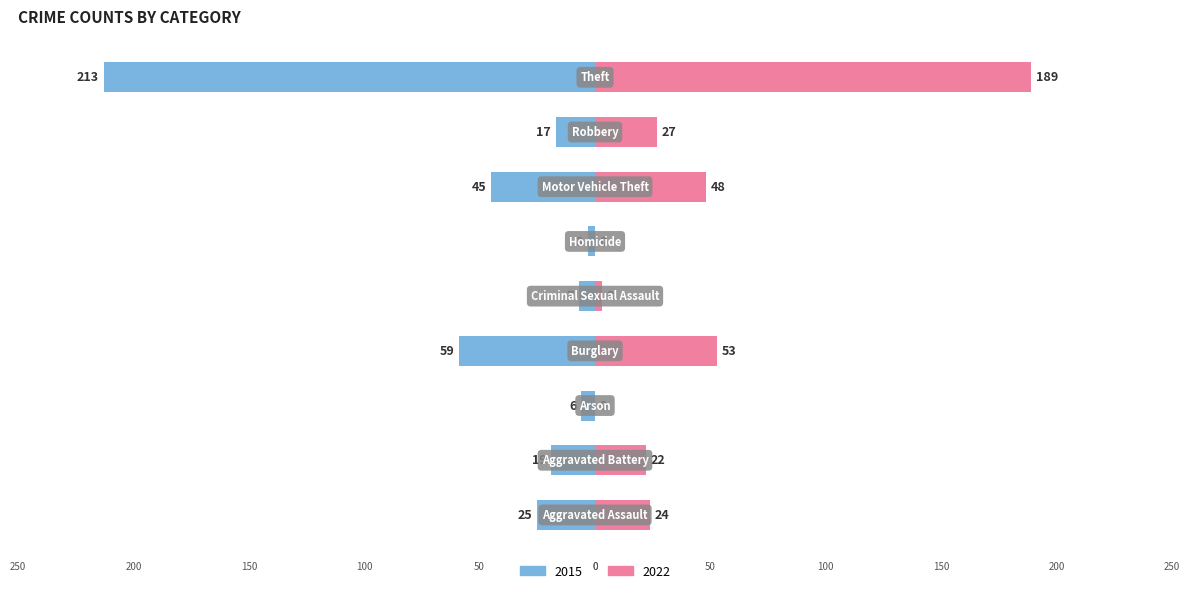

What position from the right is Aggravated Battery?

8